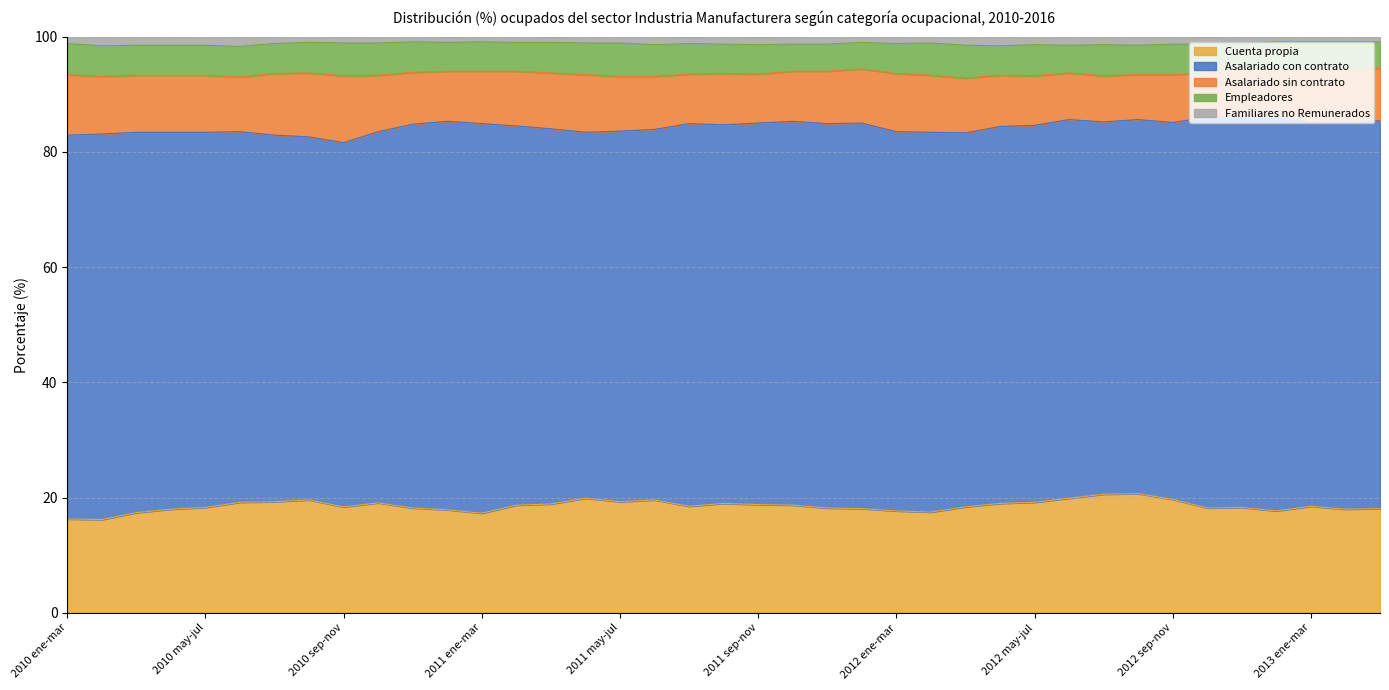

What is the minimum value shown in the chart?

0.9